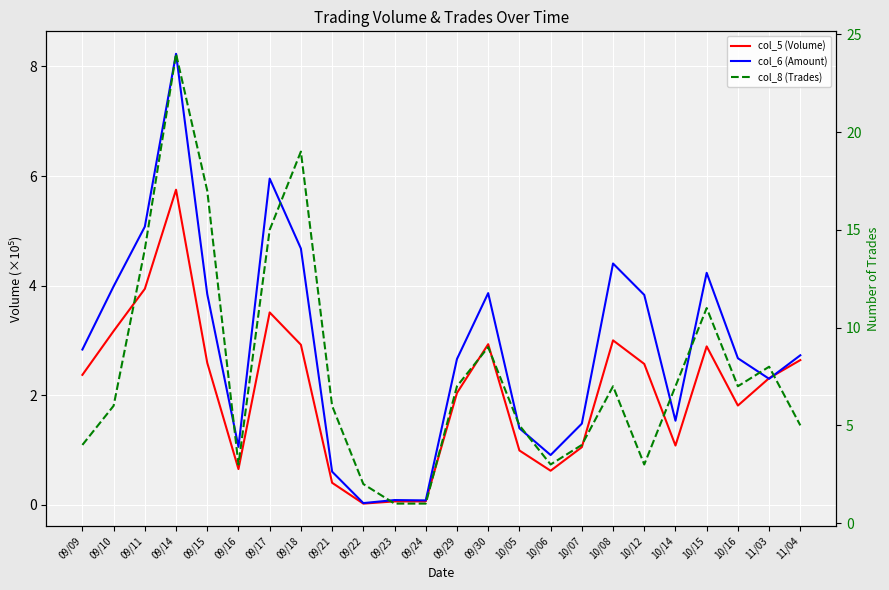

What is the maximum value shown in the chart?

24.0